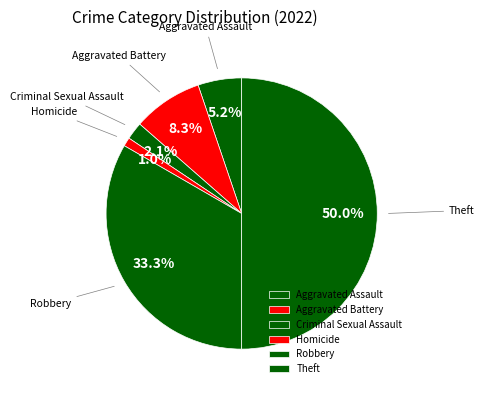

Rank the categories by value from highest to lowest.

Theft, Robbery, Aggravated Battery, Aggravated Assault, Criminal Sexual Assault, Homicide